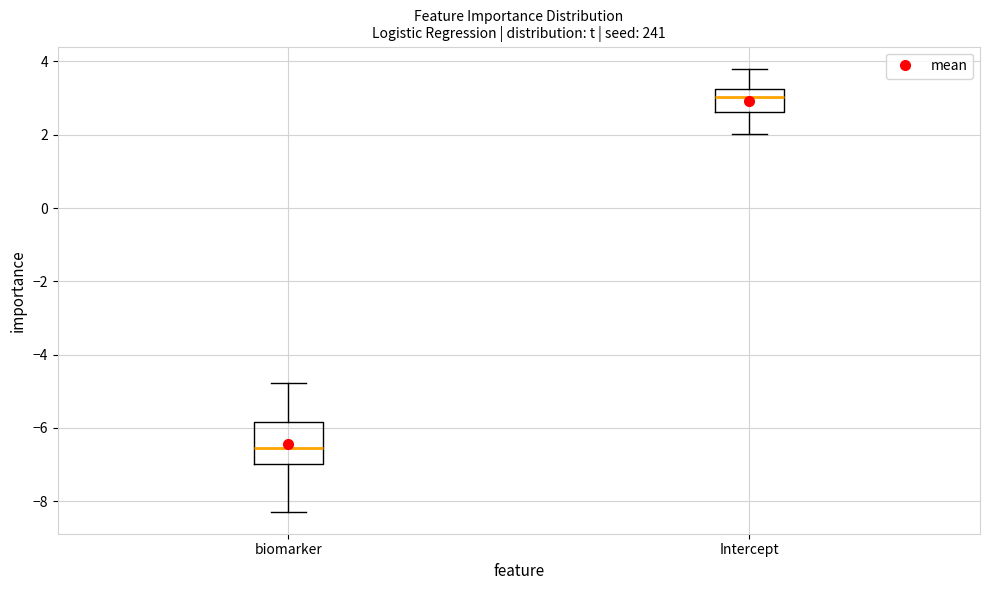

Reading left to right, read every box against the y-axis: the position of its median line, the range the box covers, and the ends of its whiskers. The values are not printed on the chart, so give them approximately, as read against the axis.

biomarker: median -6.6, box -7.0 to -5.8, whiskers -8.2 to -4.8
Intercept: median 3.0, box 2.6 to 3.2, whiskers 2.0 to 3.8